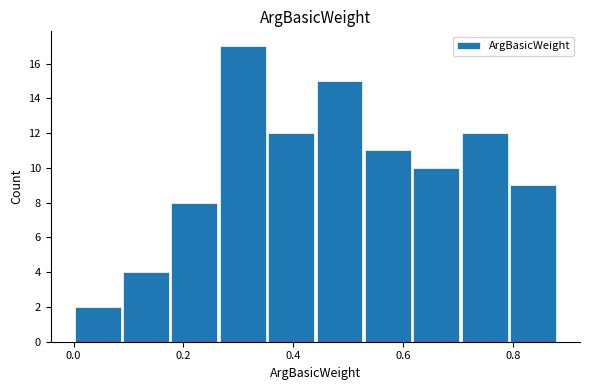

What is the height of the bar covering 0.704 to 0.792 on the x-axis? Neither the bar edges nor the heights are printed on the chart, so give them approximately, as read against the axes.

12